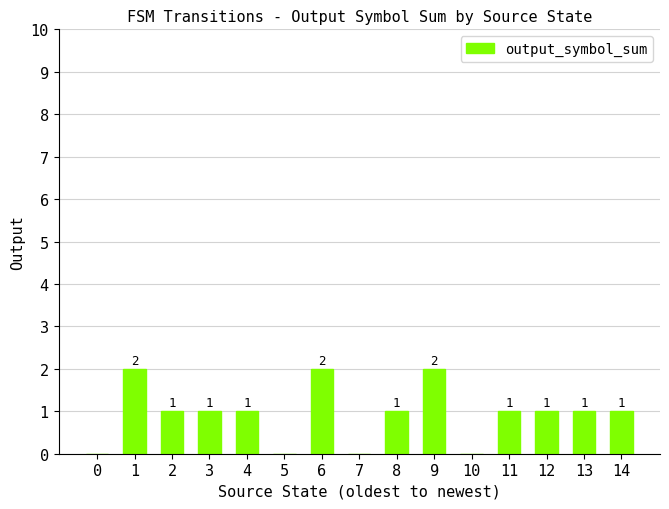

Read the value at 8.

1